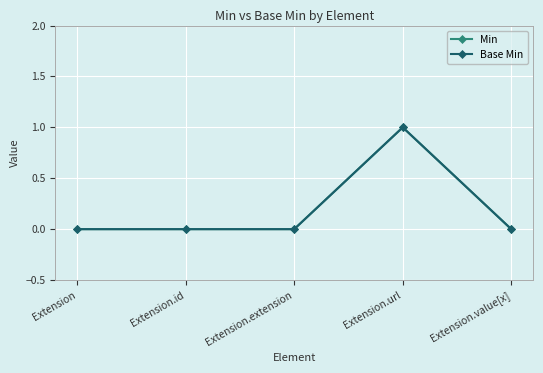

Does the chart have visible grid lines?

Yes